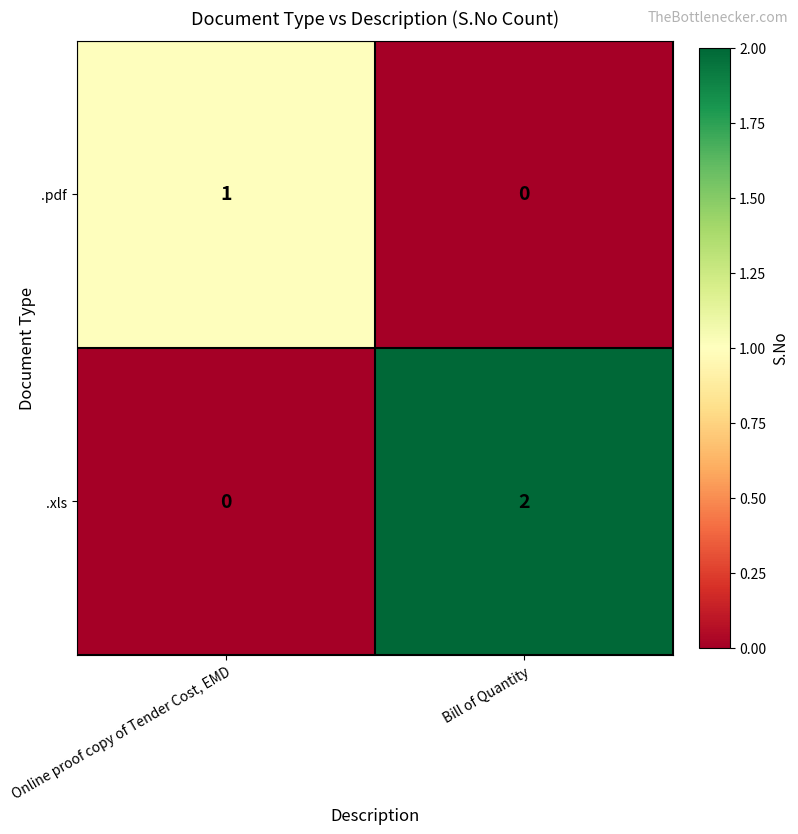

Which series has the widest spread of values?

.xls